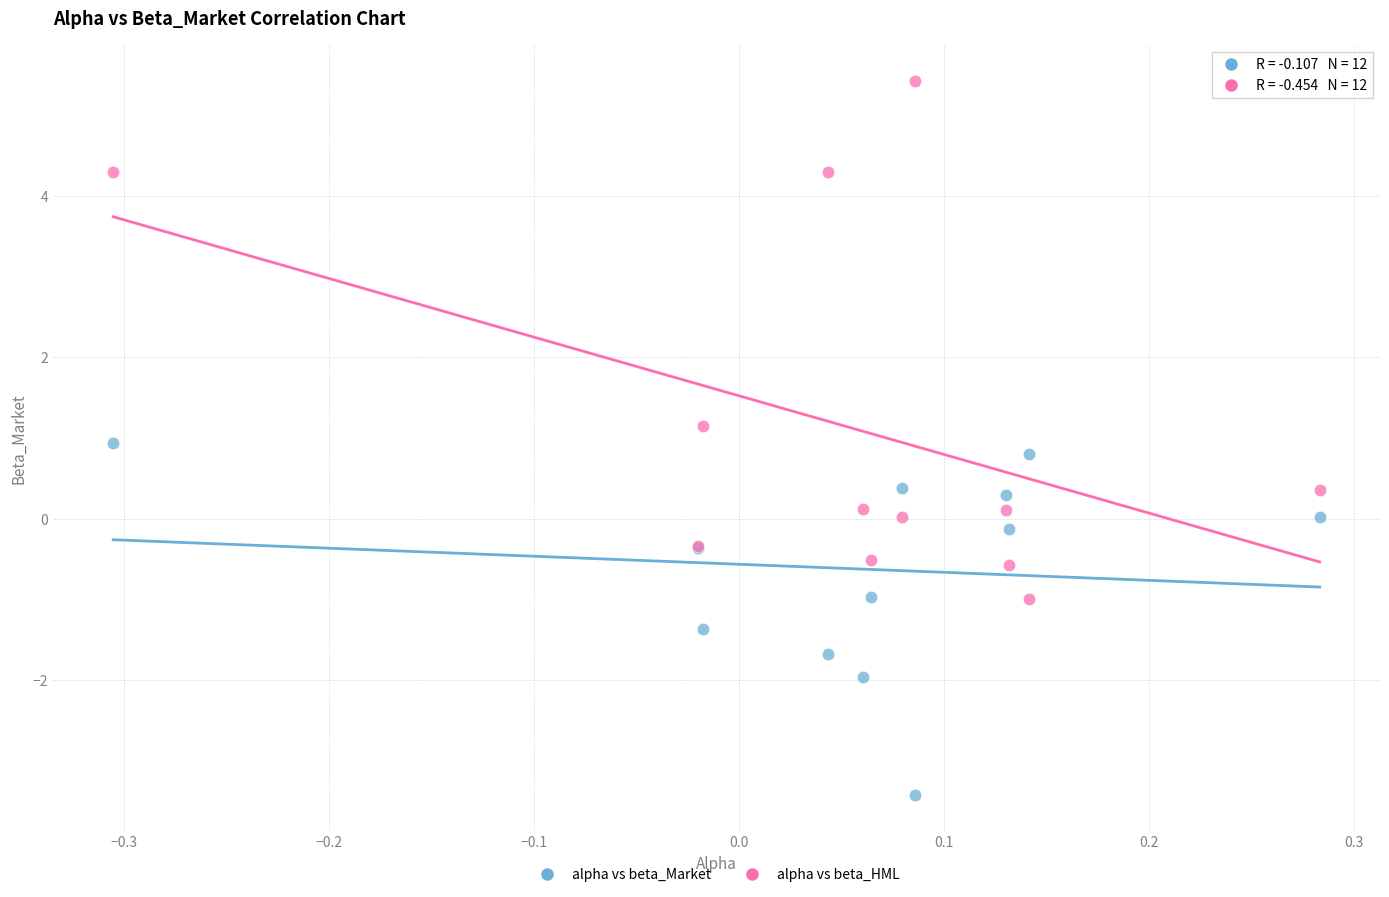

In the alpha vs beta_HML series, what Y value is closest to 2?

1.1